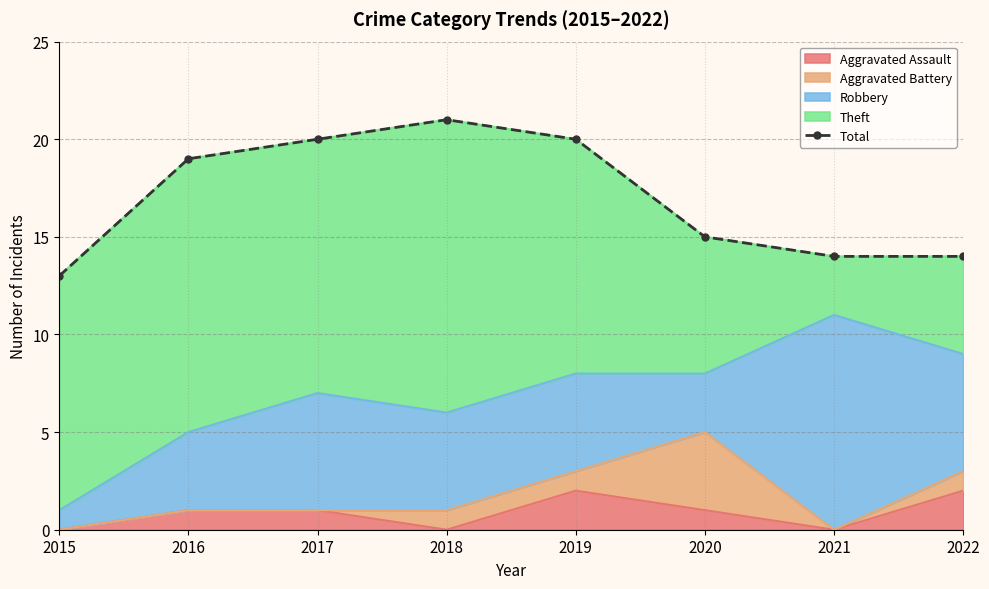

Approximately how many times larger is the value at 2021 compared to 2019?

0.7